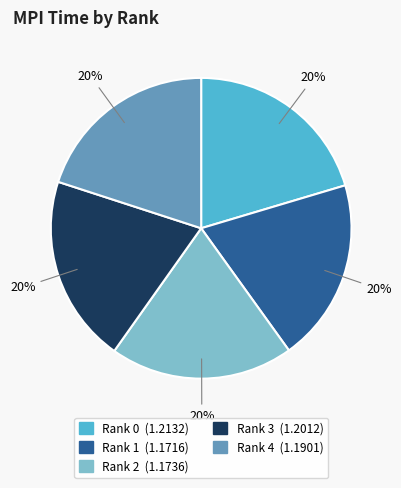

To the nearest percent, what is the combined percentage of Rank 2 and Rank 4?

40%